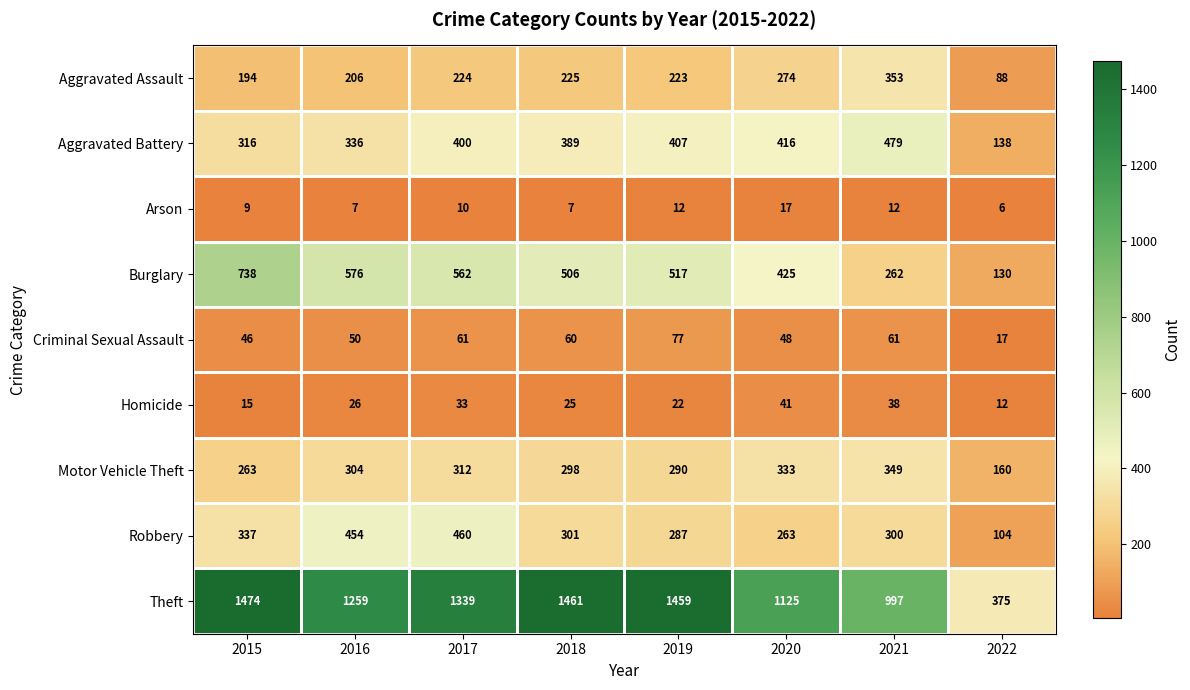

True or false: Aggravated Assault has a value of 141 at 2016.

False